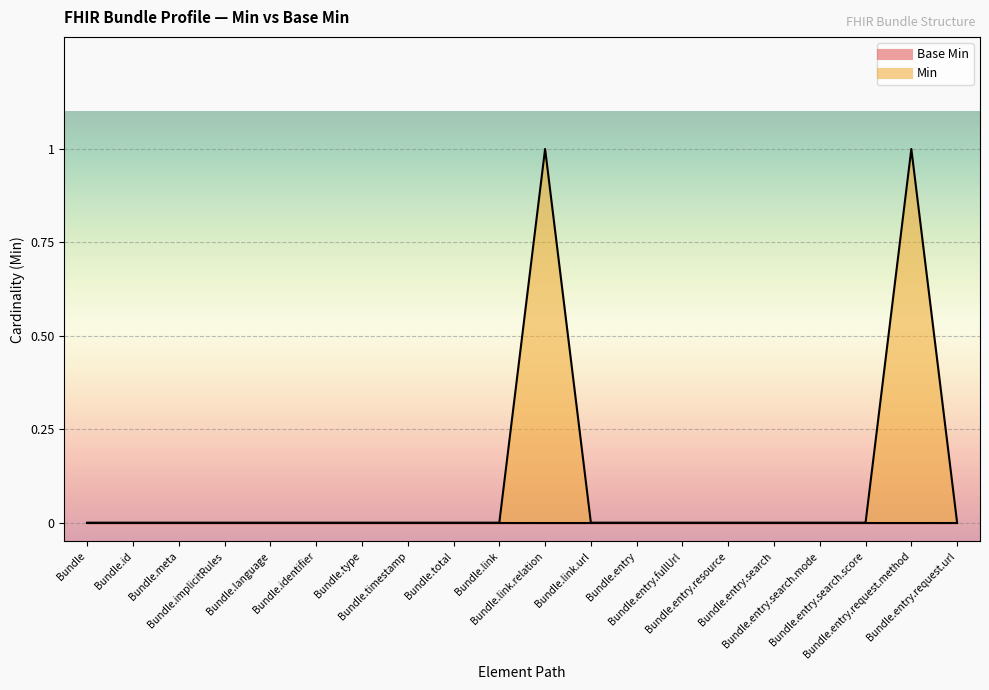

How many points are higher than both their immediate neighbors (excluding endpoints)?

2